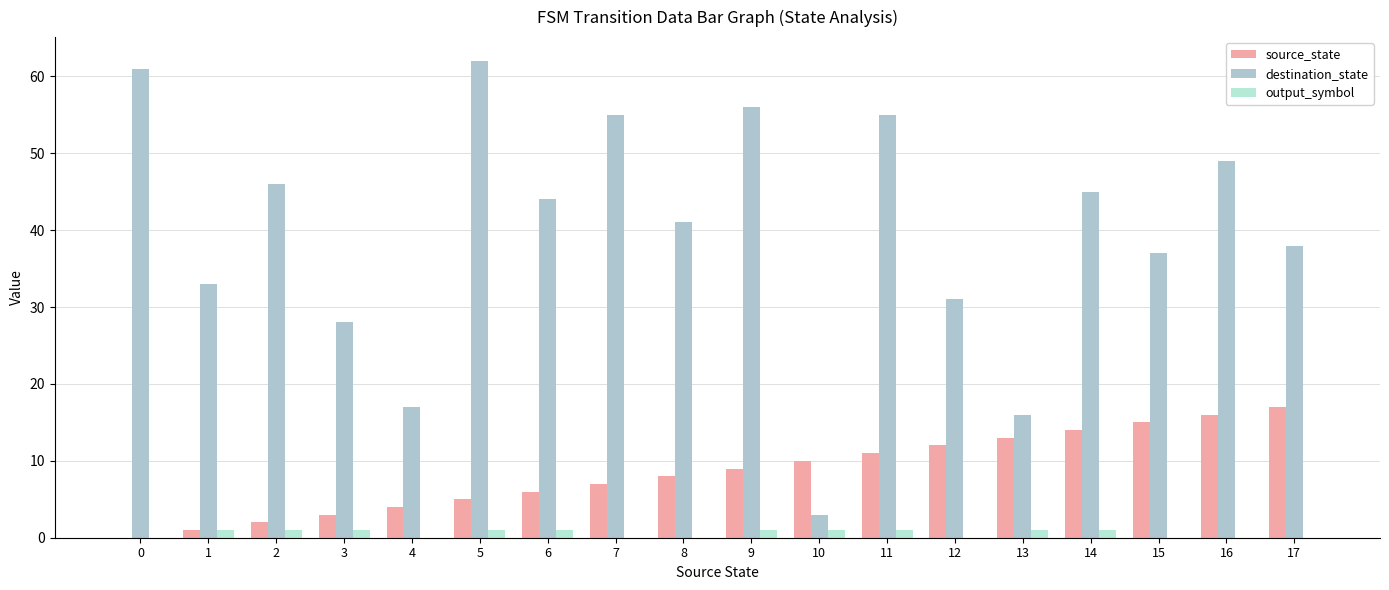

List the series in order of their peak value, lowest first.

output_symbol, source_state, destination_state